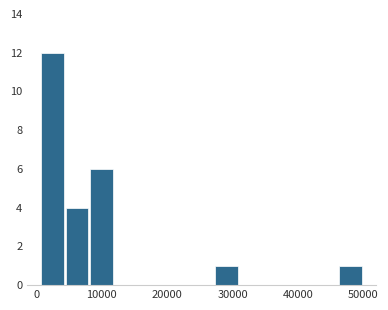

Read against the x-axis, roughly where is the centre of the tallest bar?

2000